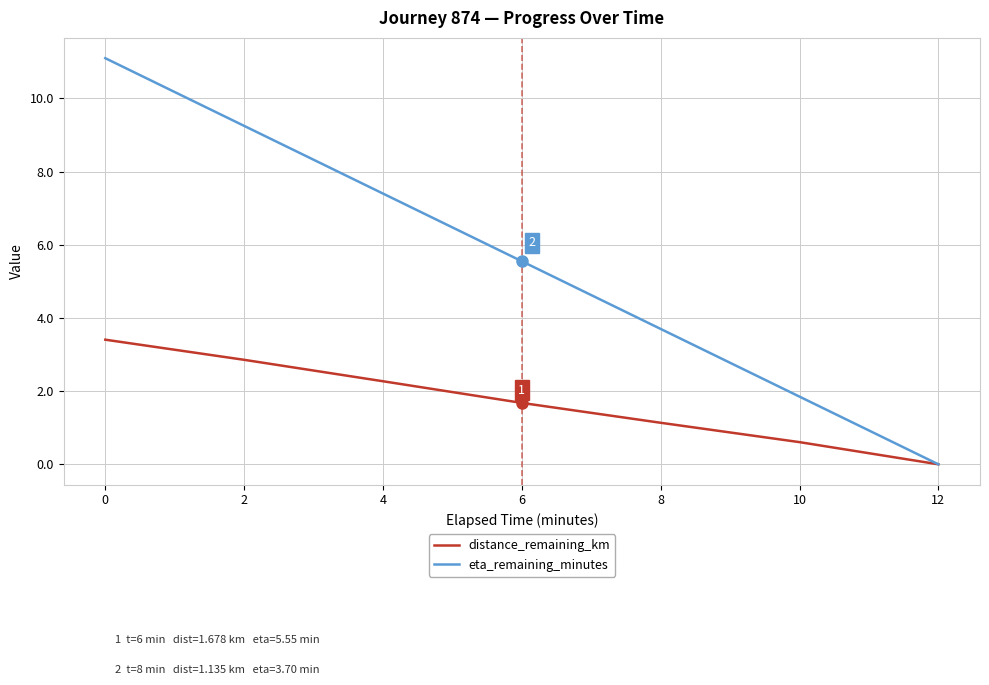

True or false: distance_remaining_km has more than 0 interior local peaks.

False